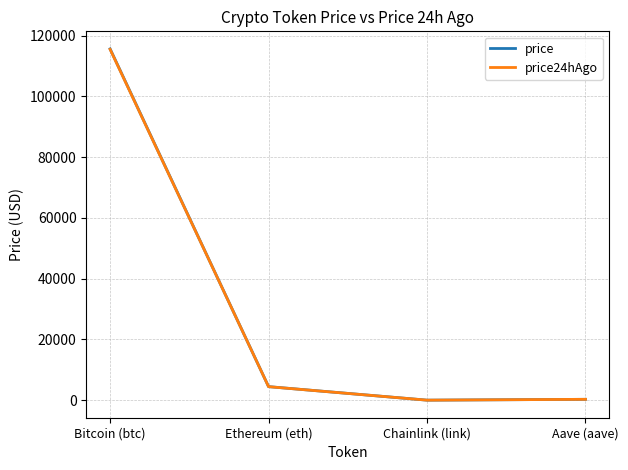

What position from the left is Aave (aave)?

4